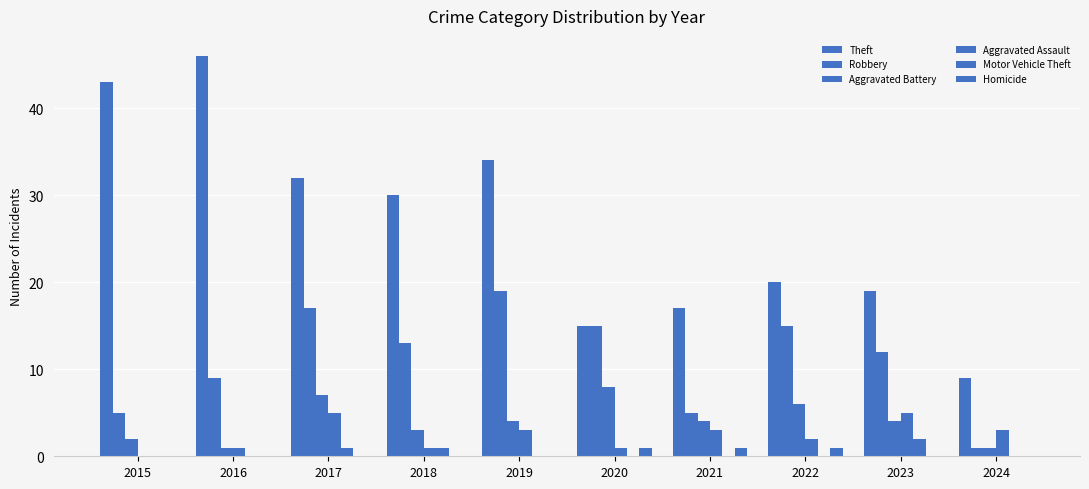

What is the value of the Aggravated Battery bar at the 7th from the left?

4